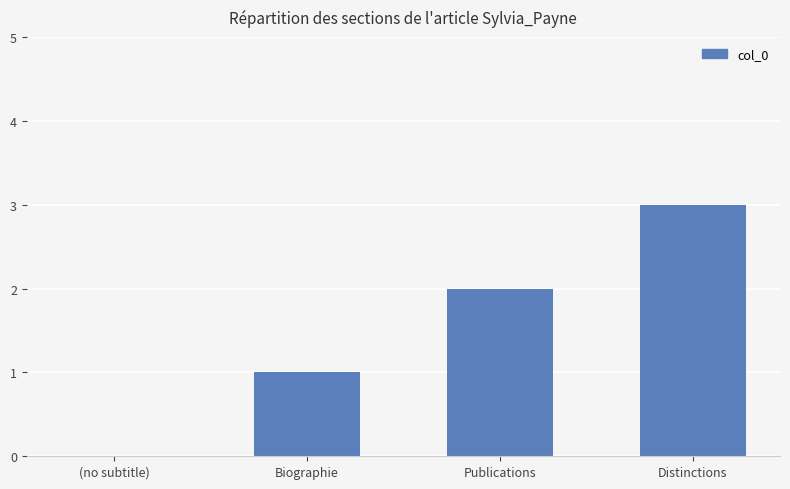

The chart shows a value of 3 at Distinctions. True or false?

True